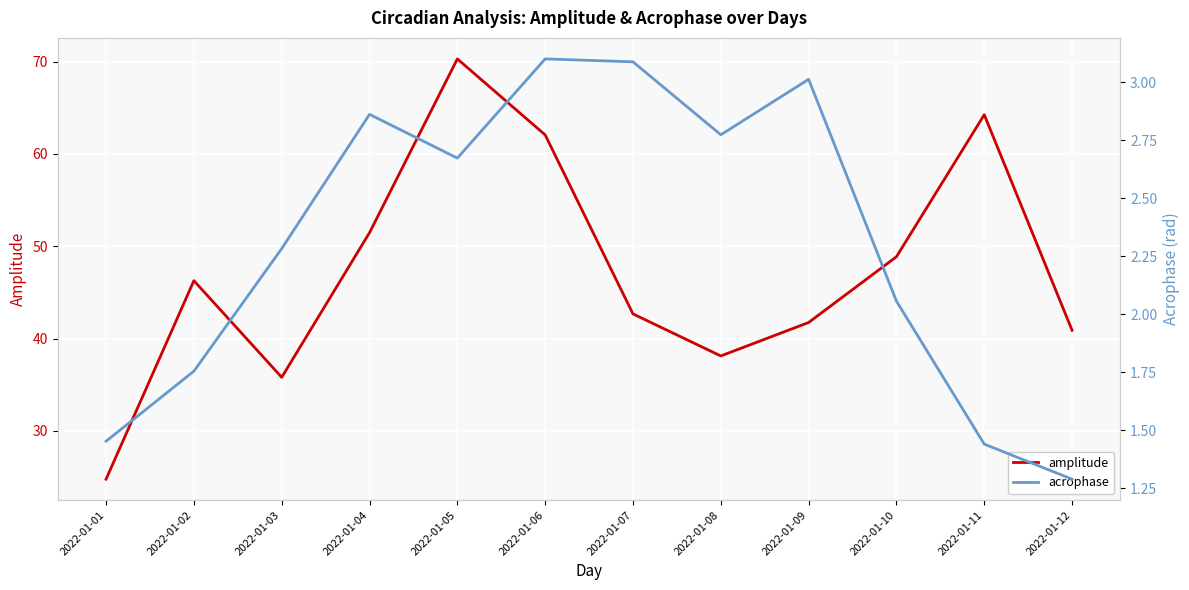

Between 2022-01-03 and 2022-01-07, which series saw the biggest shift?

amplitude